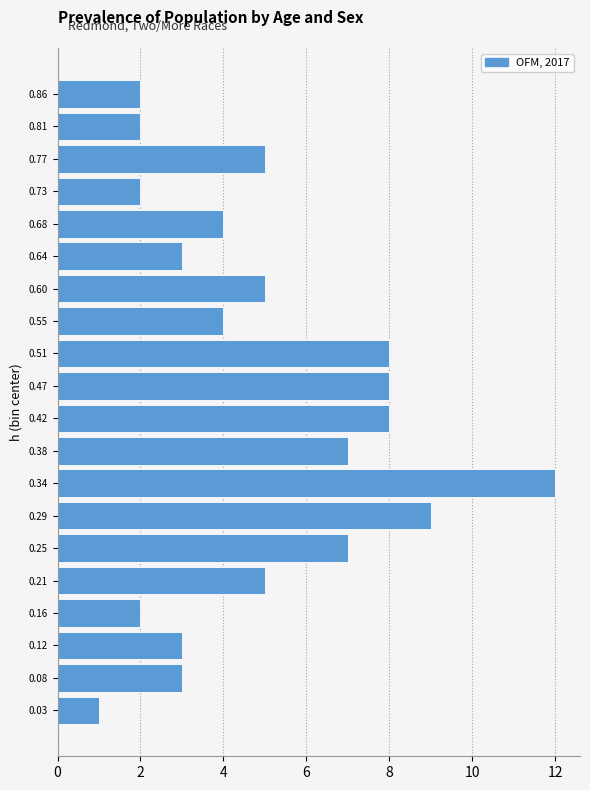

Which range on the y-axis has the longest bar?

0.315 to 0.360